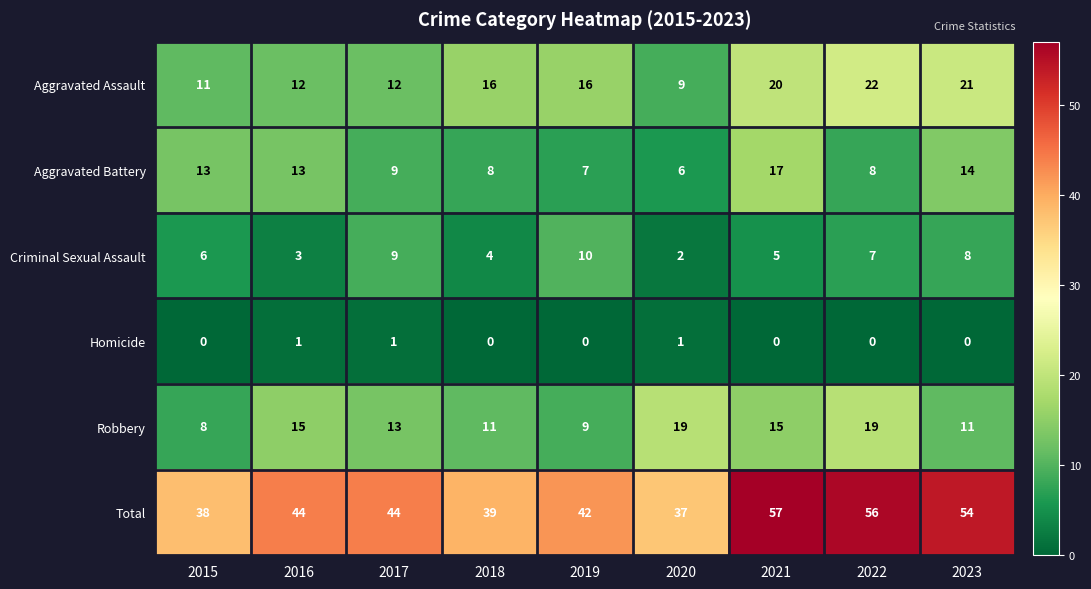

What is the difference between the highest and lowest values at 2015?

38